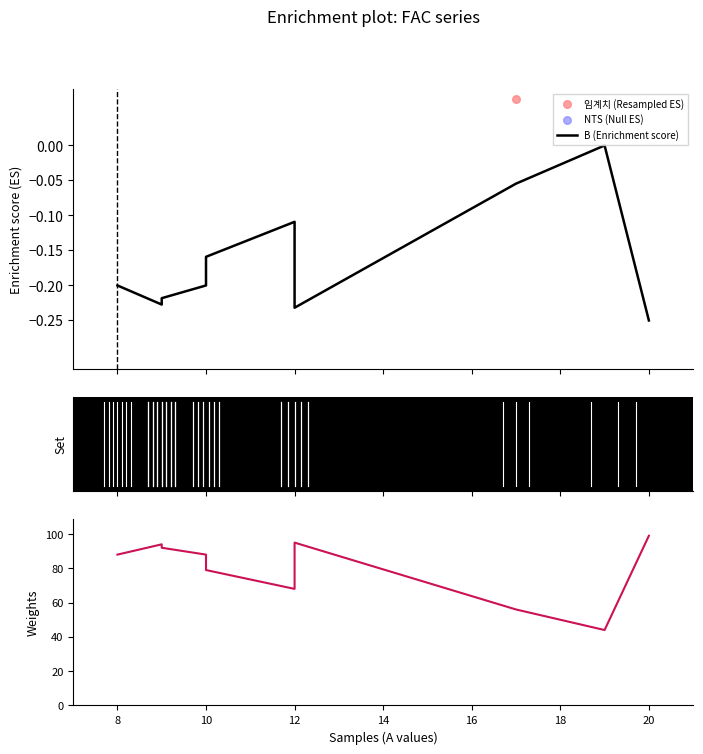

Which series has the widest spread of Y values?

D (Weights)